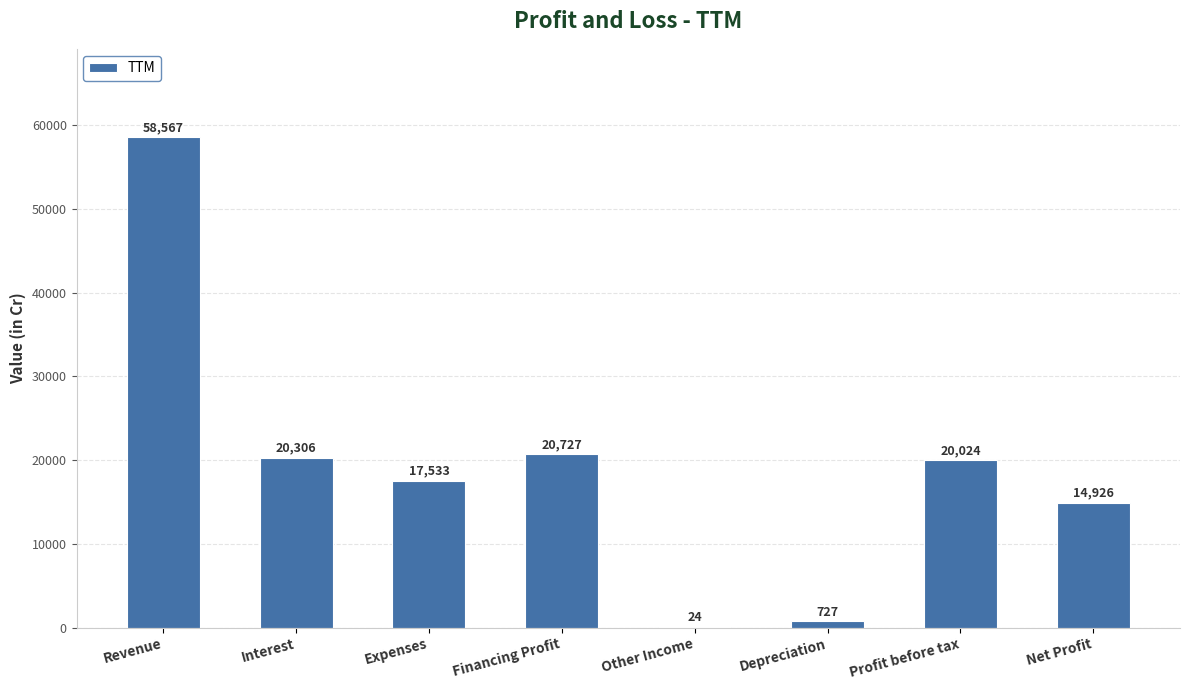

True or false: the data shows 20024 at Profit before tax.

True